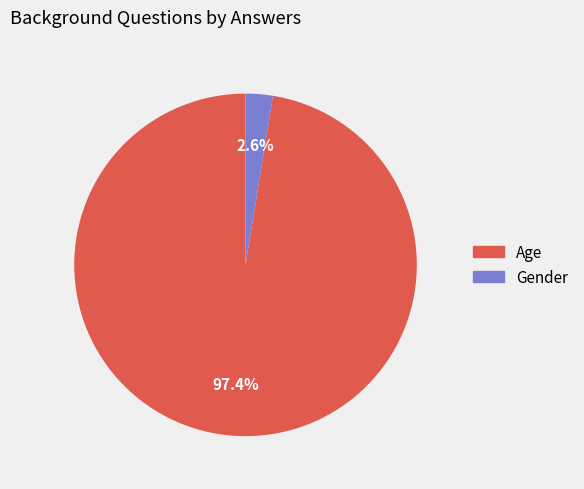

The Age slice represents 84% of the pie. True or false?

False